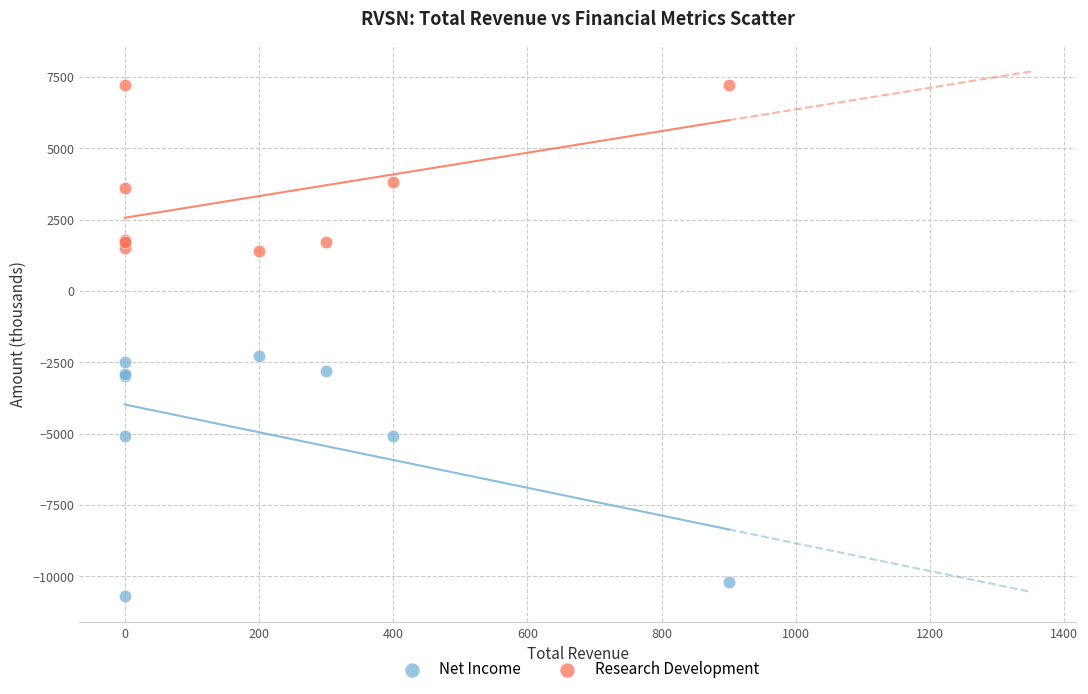

Which series contains the lowest Y value?

Net Income